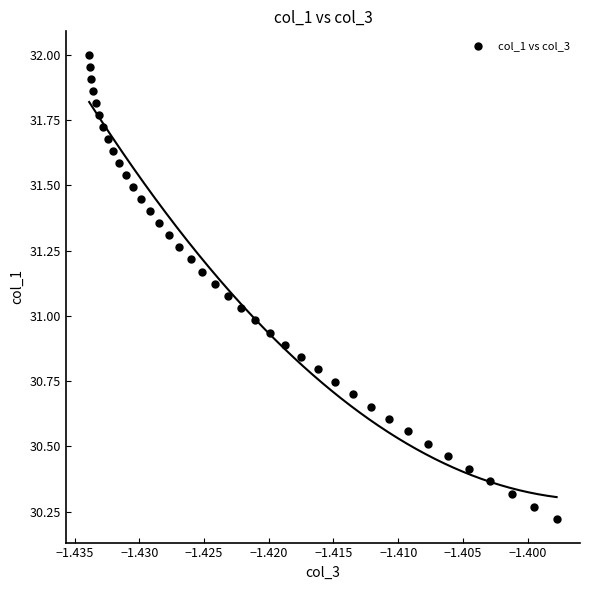

What is the range of Y values (max minus min)?

1.8